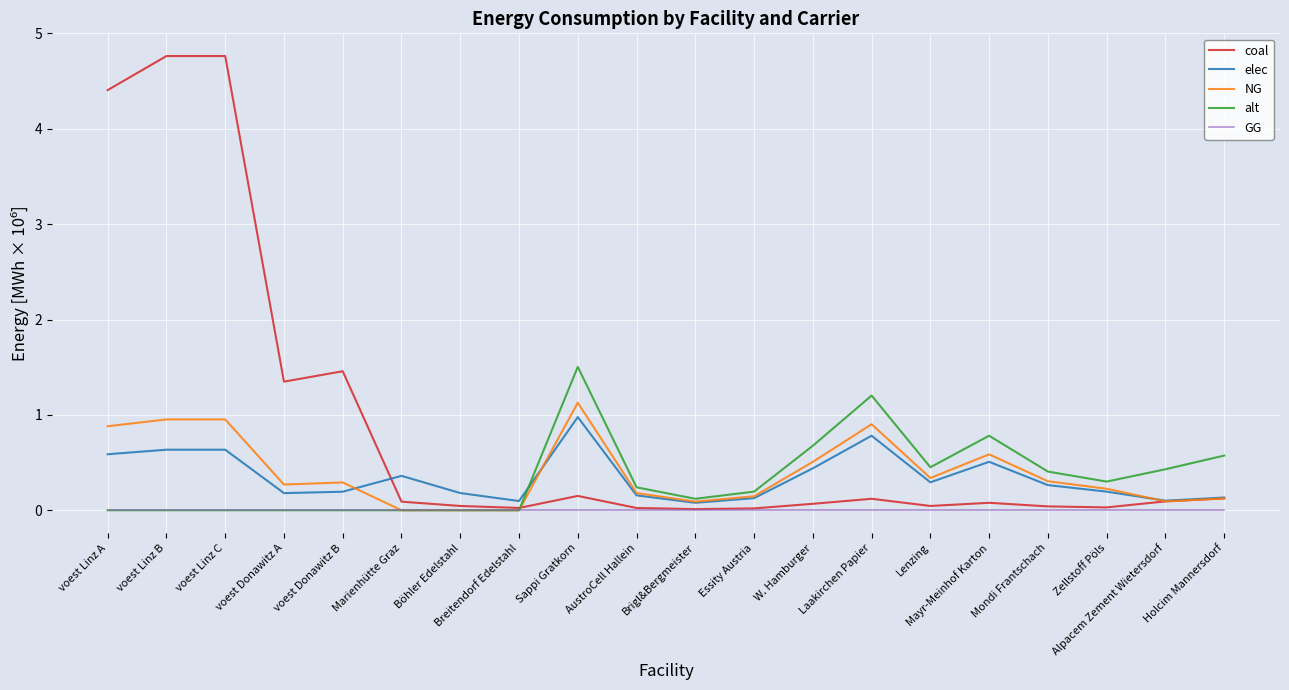

The value of coal at voest Linz B is 4.8. True or false?

True